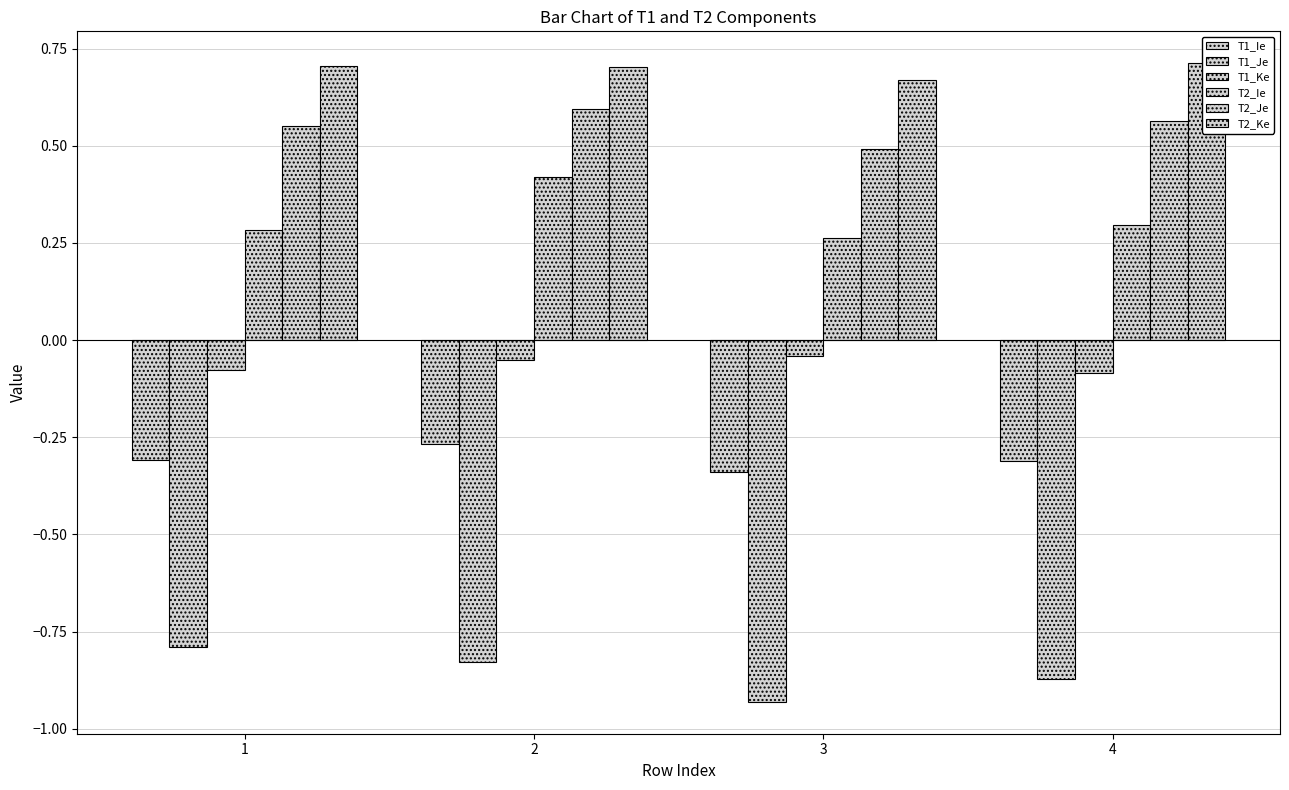

The T1_Ke series shows -0.1 at 4. True or false?

True